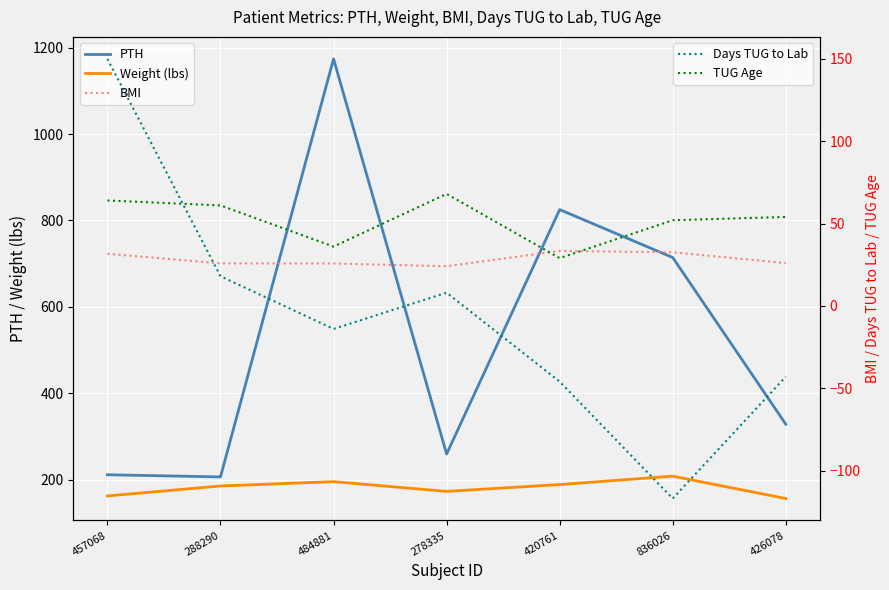

True or false: PTH and Days TUG to Lab cross at least once.

False